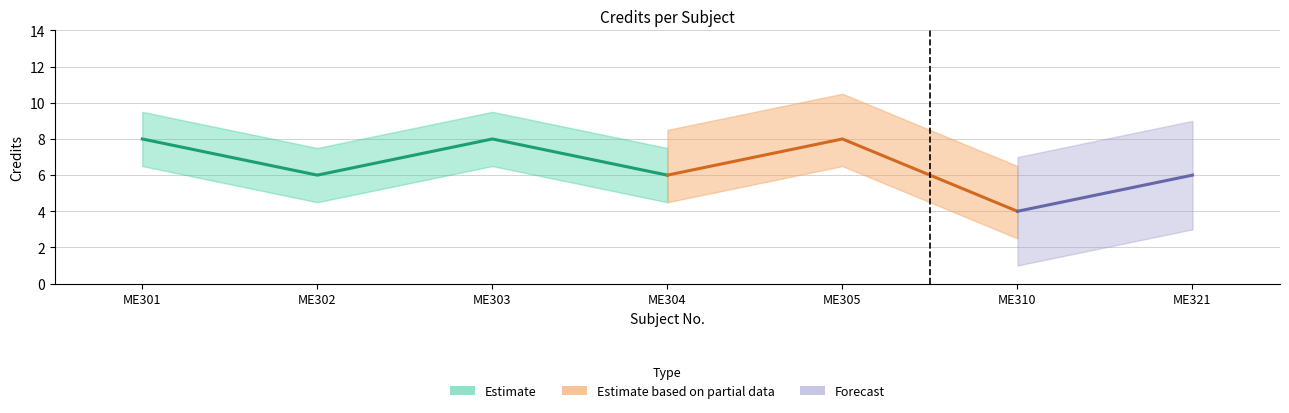

Reading left to right, list all the values displayed in this chart.

8	6	8	6	8	4	6